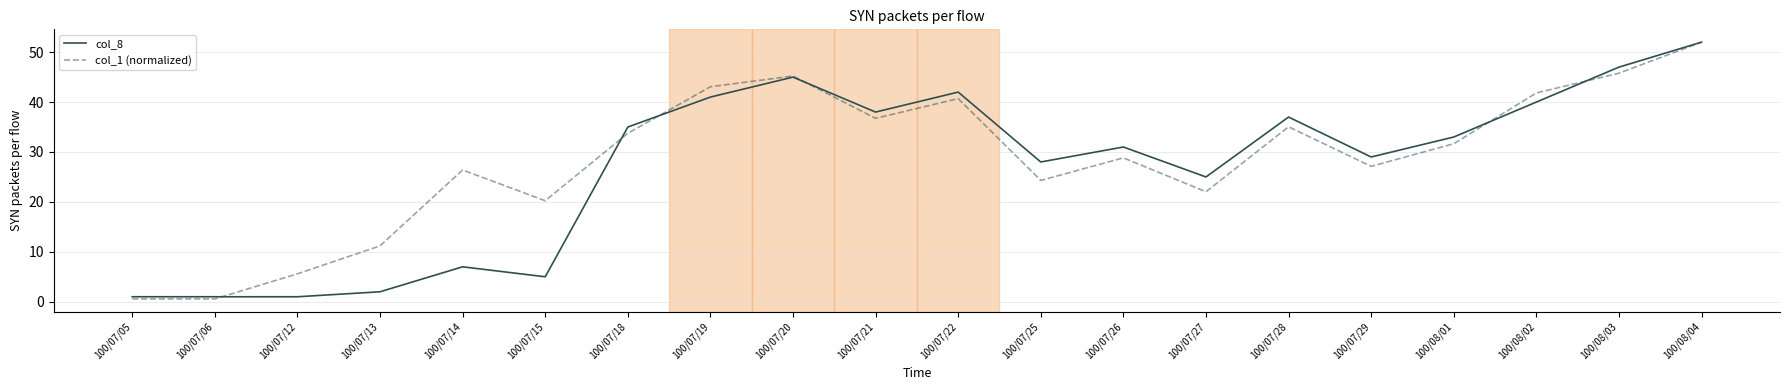

What is the sum of the col_8 values at 100/07/20 and 100/07/28?

82.0